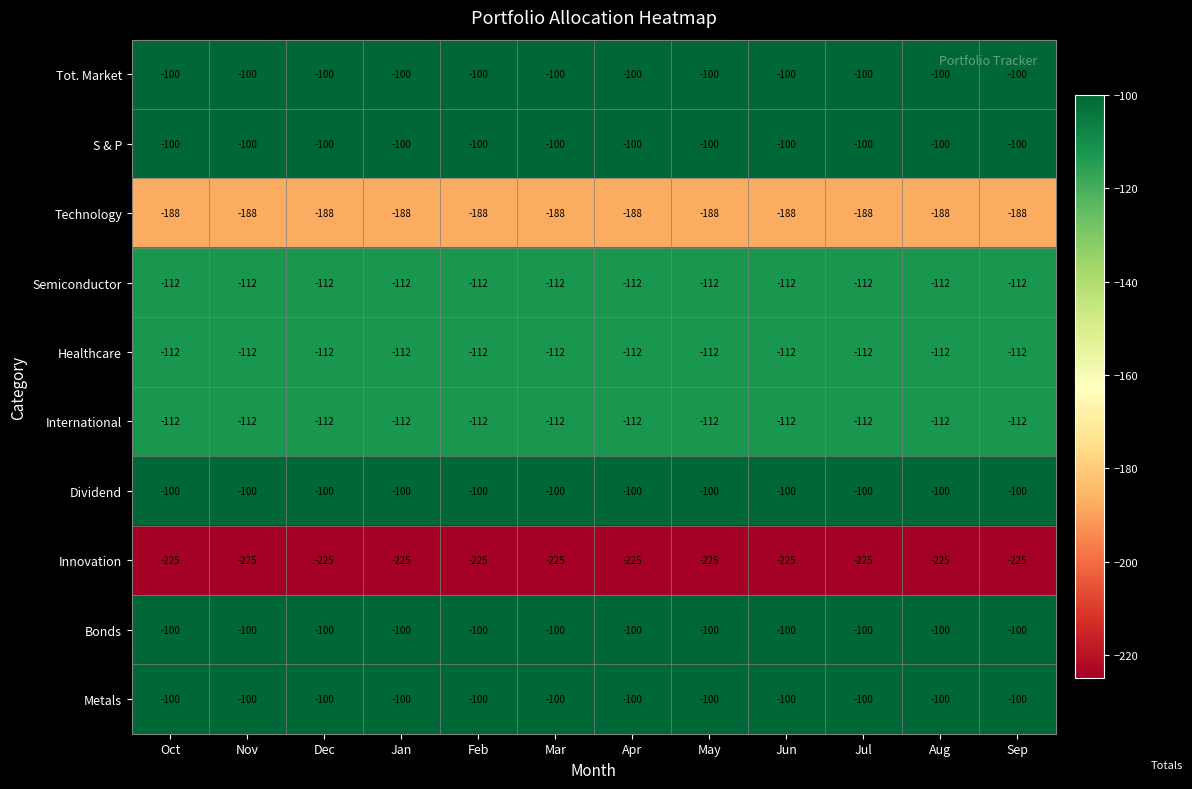

What is the total value across all series at Jun?

-1249